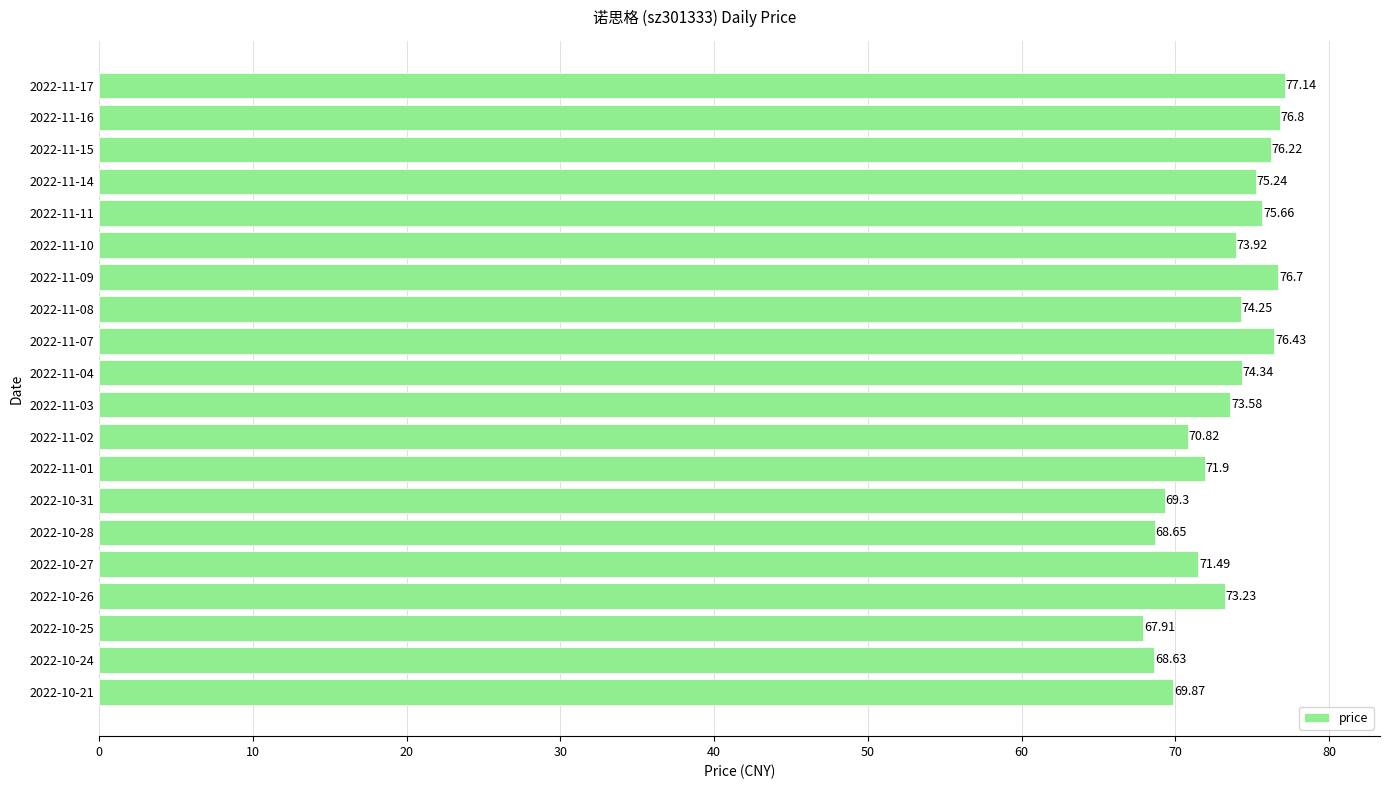

List the labels in order of value, largest first.

2022-11-17, 2022-11-16, 2022-11-09, 2022-11-07, 2022-11-15, 2022-11-11, 2022-11-14, 2022-11-04, 2022-11-08, 2022-11-10, 2022-11-03, 2022-10-26, 2022-11-01, 2022-10-27, 2022-11-02, 2022-10-21, 2022-10-31, 2022-10-28, 2022-10-24, 2022-10-25